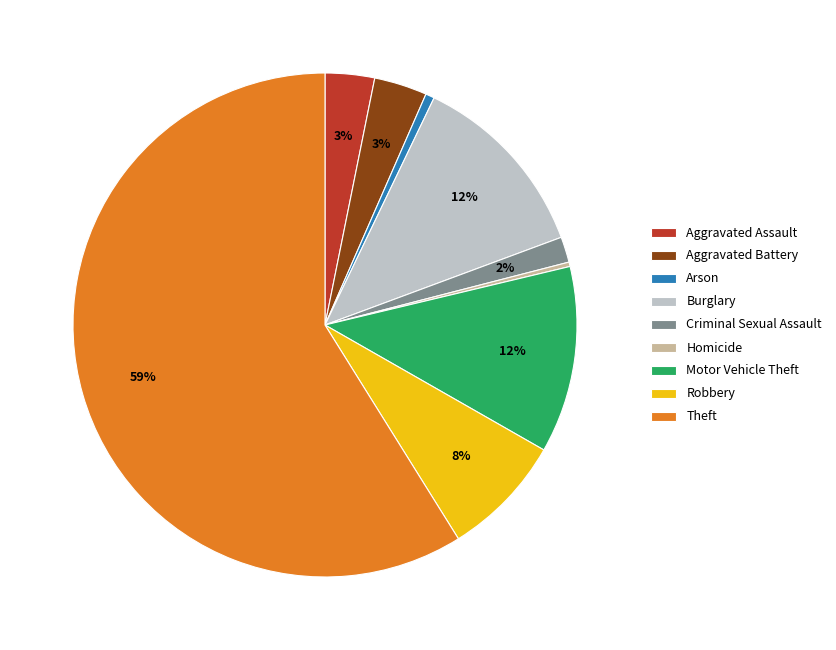

How many slices are in this pie chart?

9